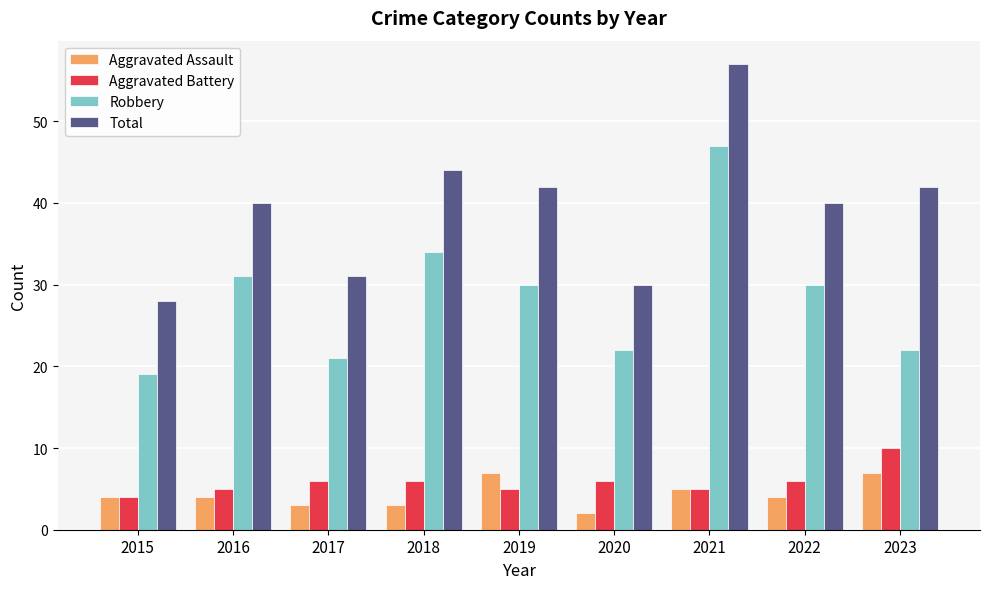

How many values in the Robbery series are below 30?

4